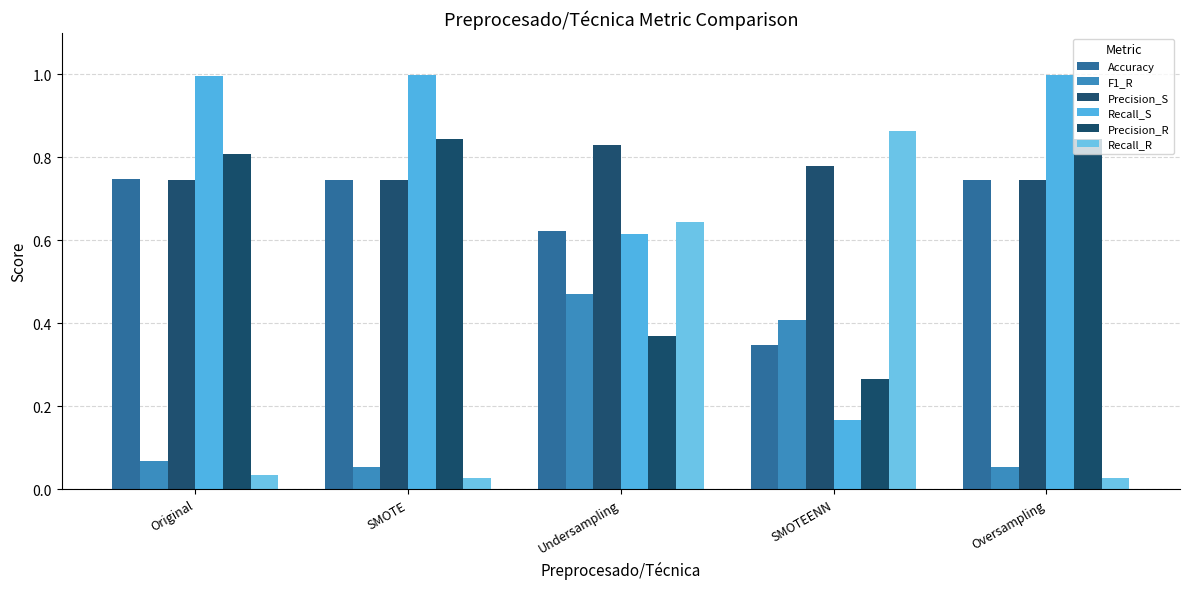

What is the highest value of the Accuracy series?

0.7